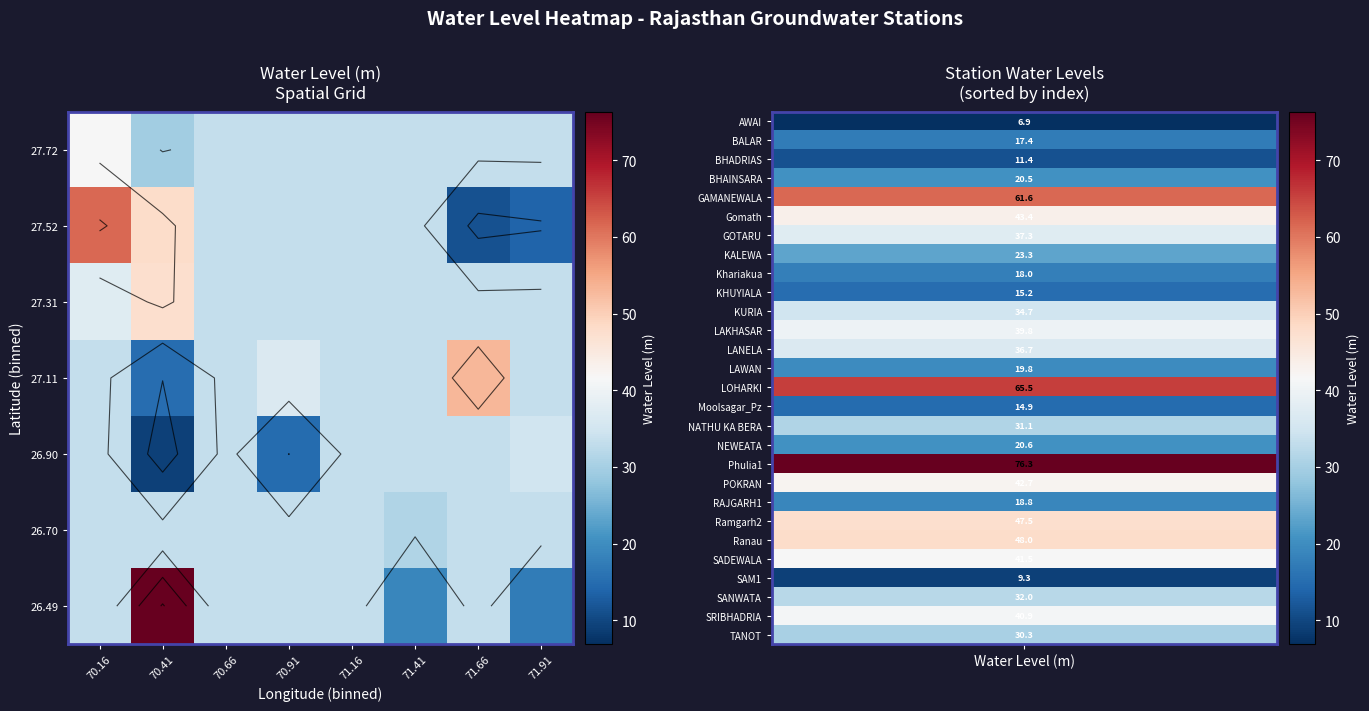

At which category does the chart reach its minimum across all series?

70.41